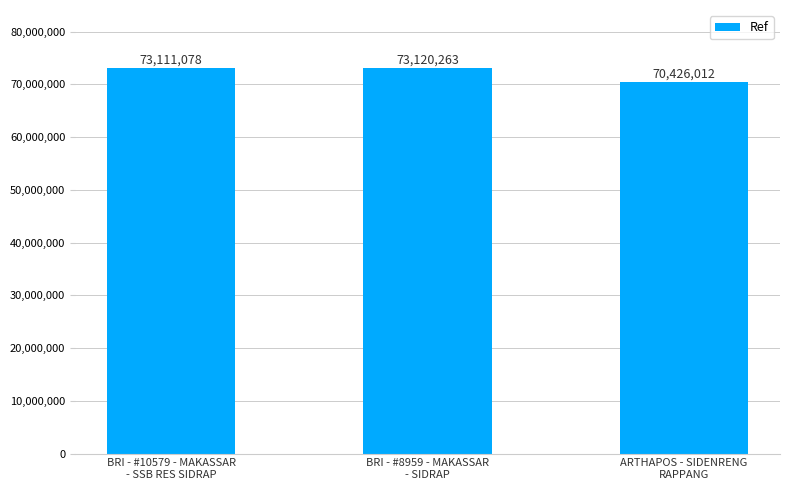

What is the value of the 3rd bar from the left?

70426012